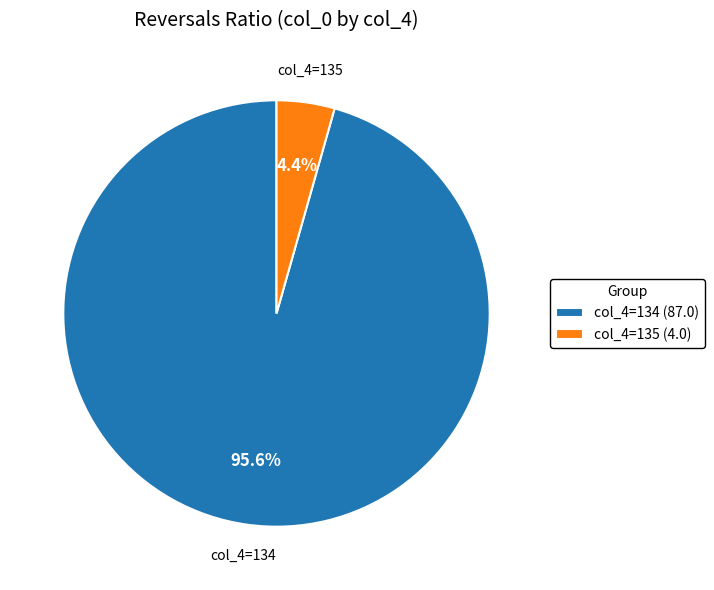

How much of the chart is everything except col_4=134 (87.0)?

4.4%